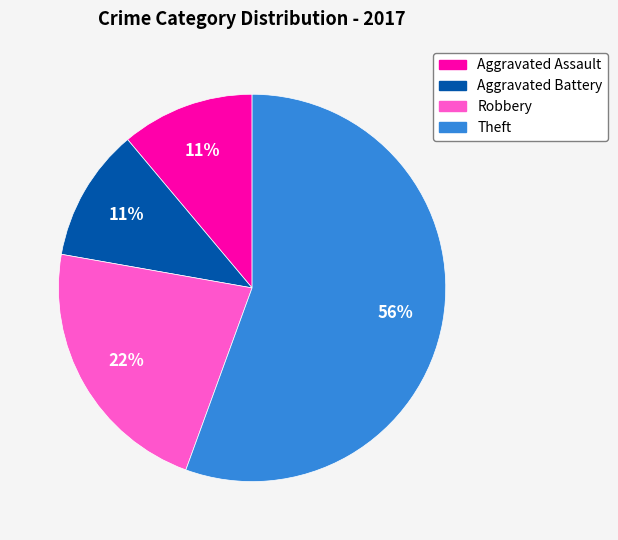

Which has a higher value, Robbery or Aggravated Battery?

Robbery